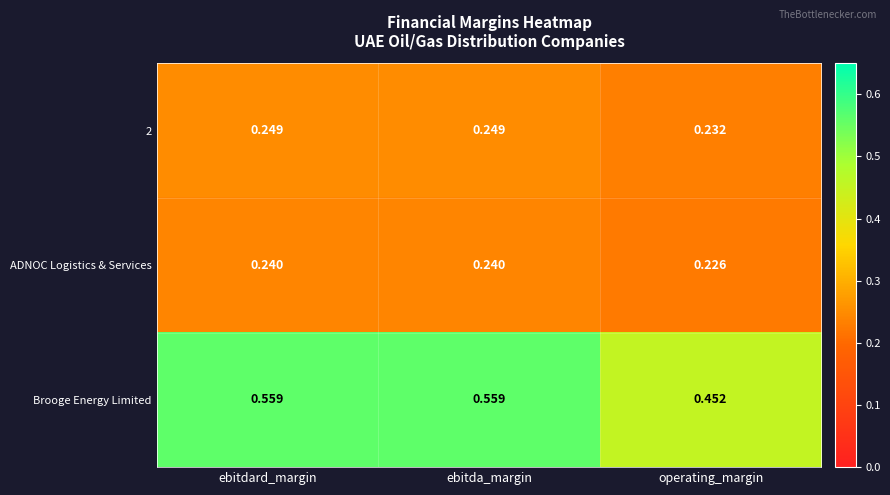

Which label corresponds to the smallest value in the chart?

operating_margin